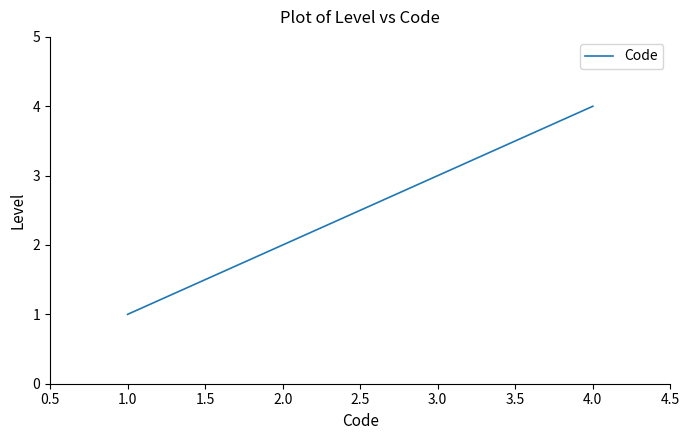

Approximately how many times larger is the value at 2.0 compared to 3.0?

0.7